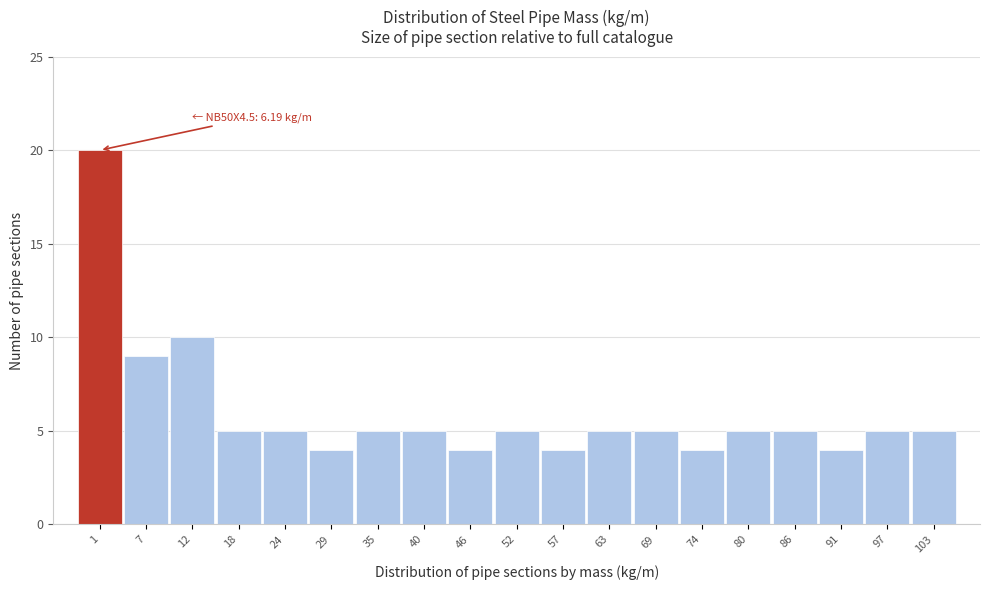

Reading left to right, list all the values displayed in this chart.

20	9	10	5	5	4	5	5	4	5	4	5	5	4	5	5	4	5	5